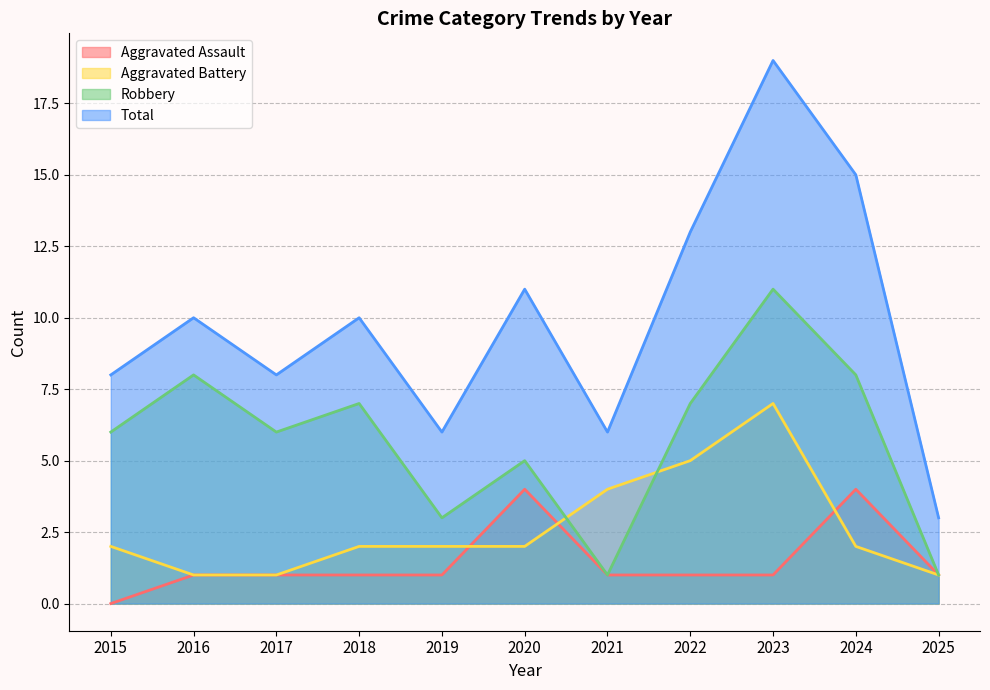

Reading left to right, transcribe all the data shown in this chart.

Aggravated Assault: 2015=0	2016=1	2017=1	2018=1	2019=1	2020=4	2021=1	2022=1	2023=1	2024=4	2025=1
Aggravated Battery: 2015=2	2016=1	2017=1	2018=2	2019=2	2020=2	2021=4	2022=5	2023=7	2024=2	2025=1
Robbery: 2015=6	2016=8	2017=6	2018=7	2019=3	2020=5	2021=1	2022=7	2023=11	2024=8	2025=1
Total: 2015=8	2016=10	2017=8	2018=10	2019=6	2020=11	2021=6	2022=13	2023=19	2024=15	2025=3